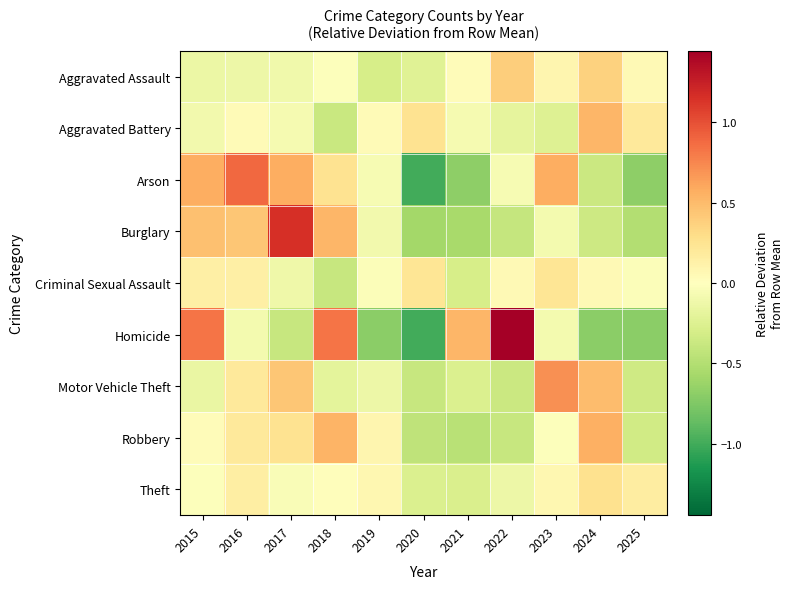

Which series has the largest range (max minus min)?

Homicide